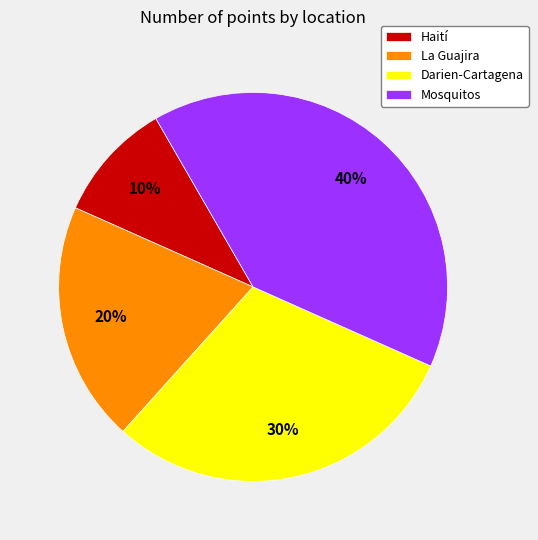

Is it true that Haití is 10% of the pie?

True